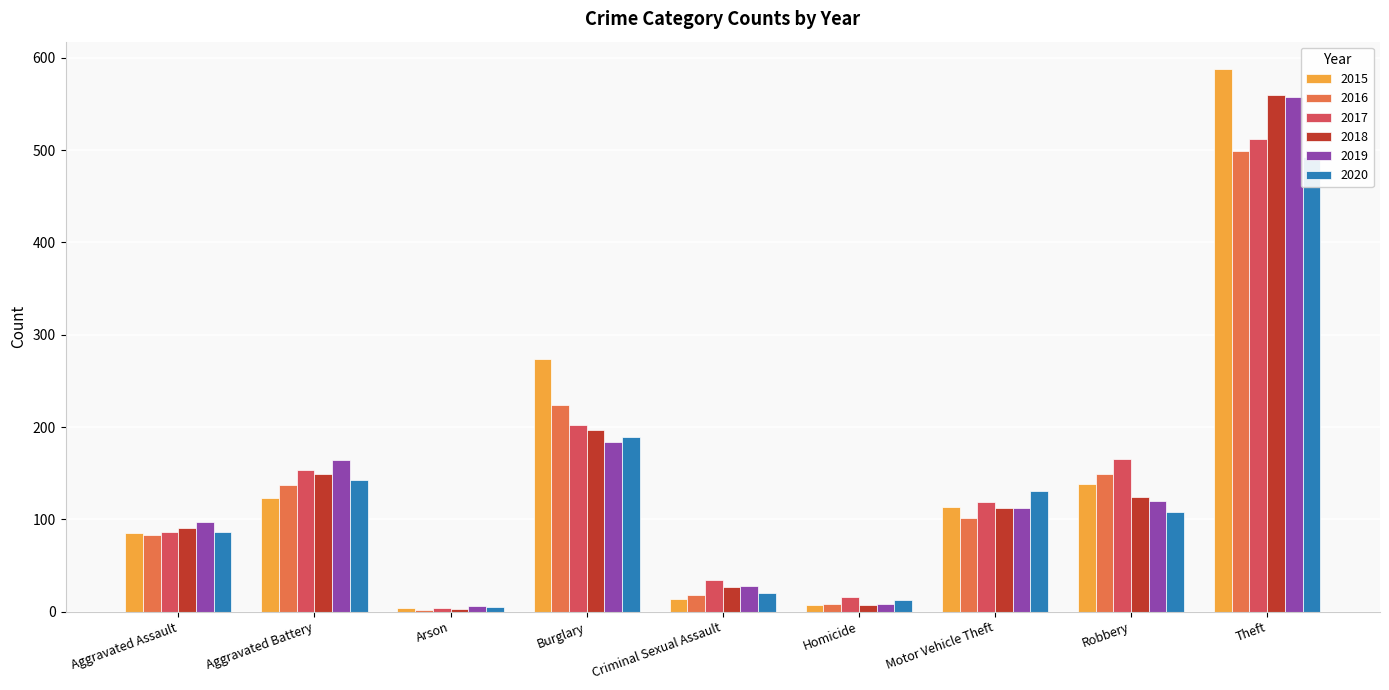

Reading right to left, transcribe all the data shown in this chart.

2015: 588	138	113	7	14	274	4	123	85
2016: 499	149	101	8	18	224	2	137	83
2017: 512	165	119	16	34	202	4	153	86
2018: 560	124	112	7	27	197	3	149	91
2019: 558	120	112	8	28	184	6	164	97
2020: 493	108	131	13	20	189	5	143	86